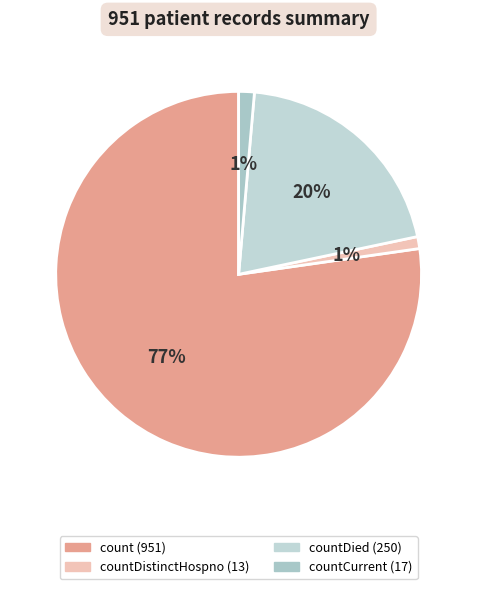

Which category has the biggest portion of the pie?

count